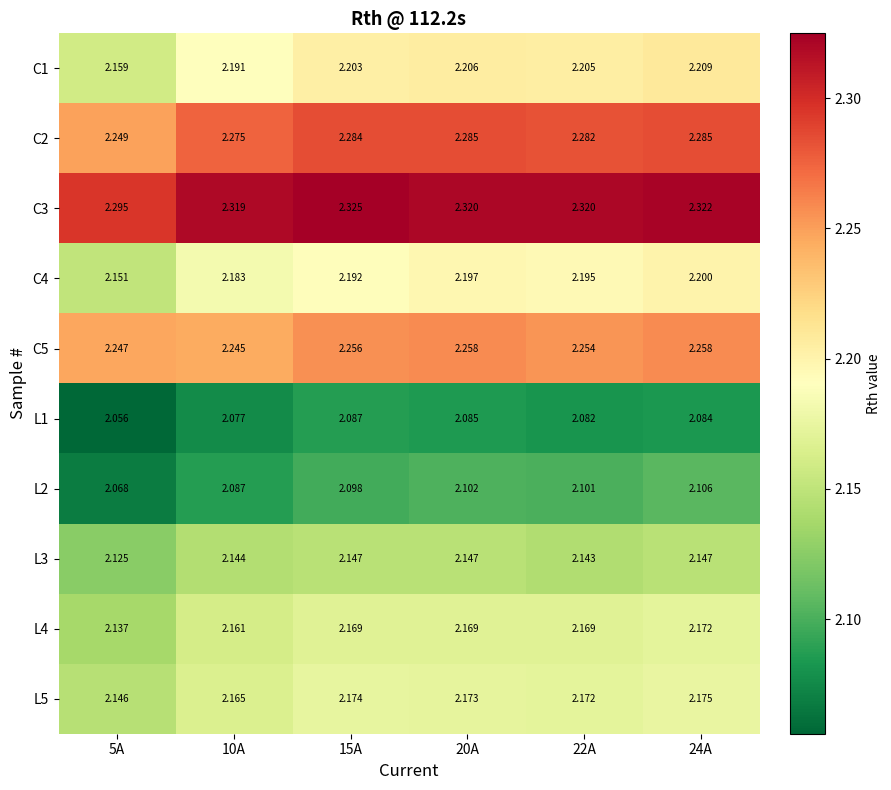

Is the value of L3 at 10A greater than the value of C2 at 5A?

No